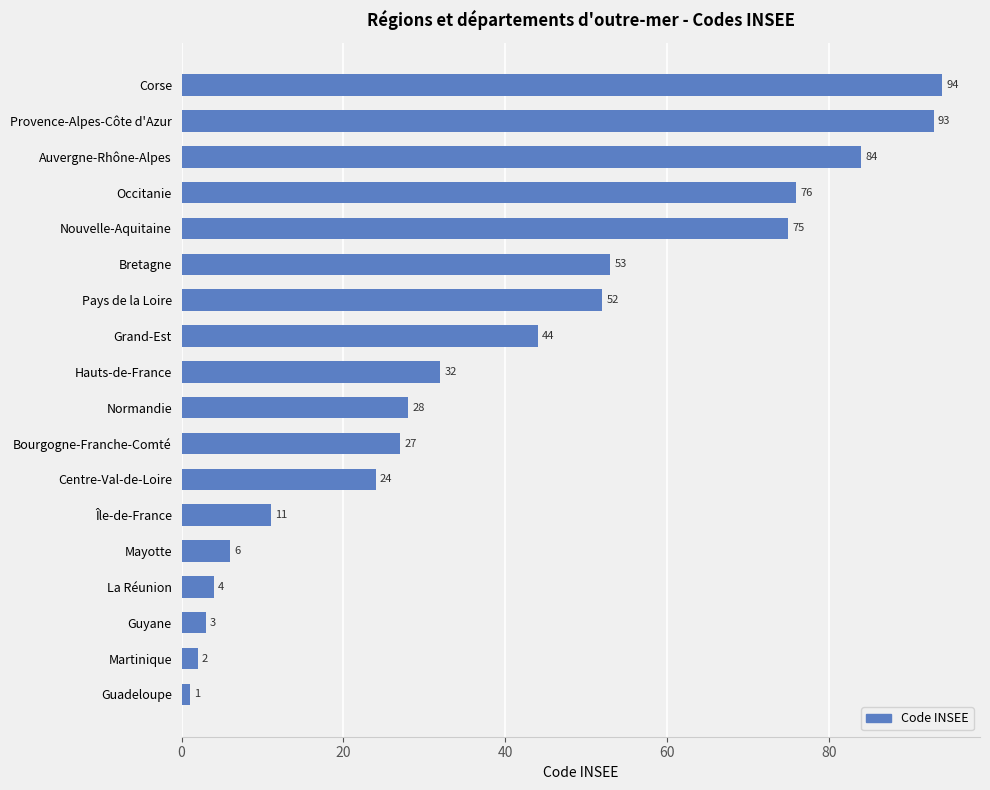

What is the difference between the values at Auvergne-Rhône-Alpes and Guyane?

81